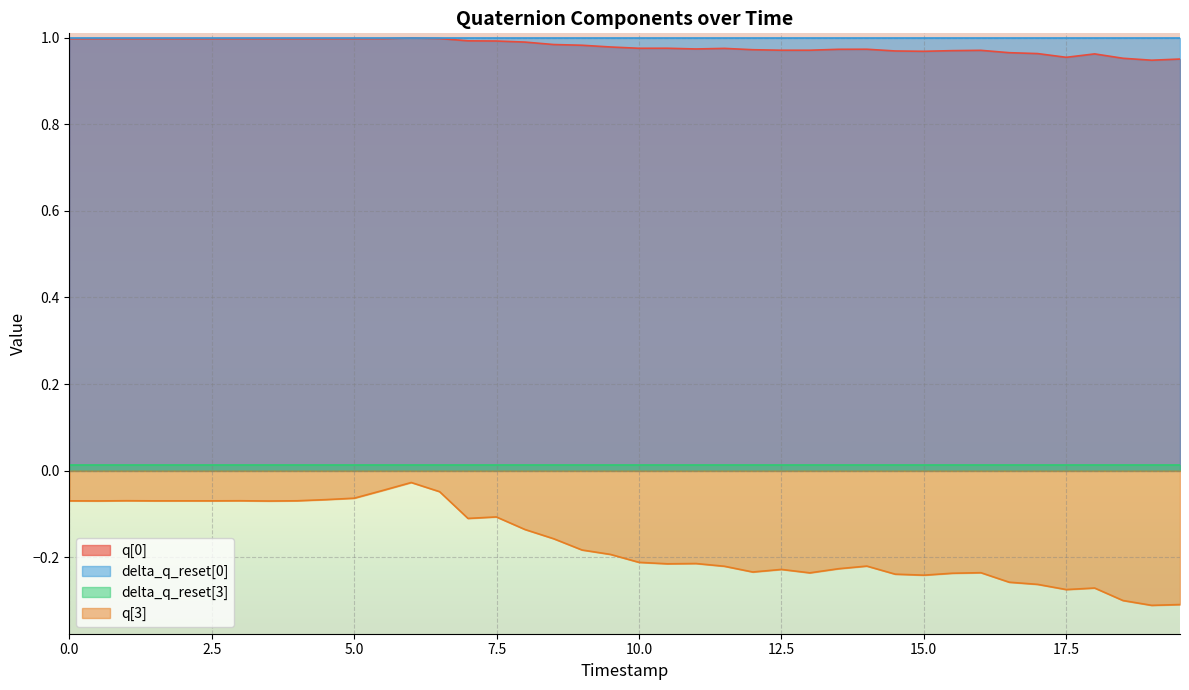

True or false: q[3] and q[0] cross at least once.

False